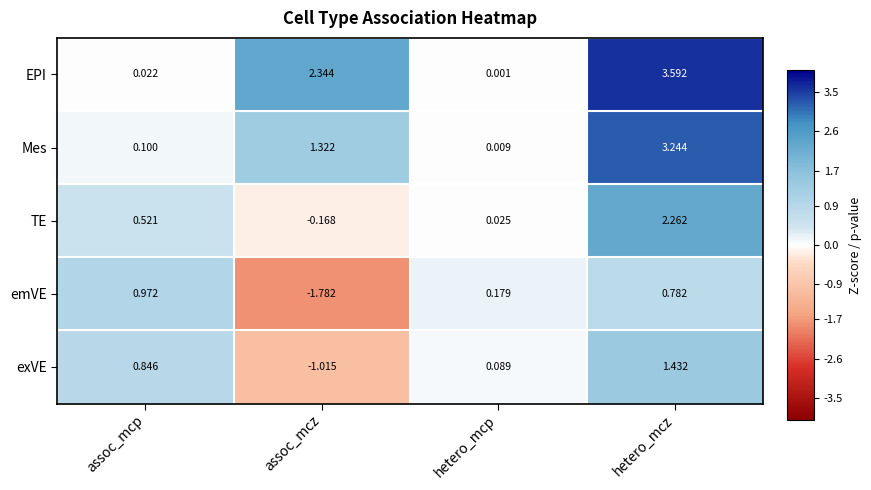

At which label does TE first exceed 0?

assoc_mcp